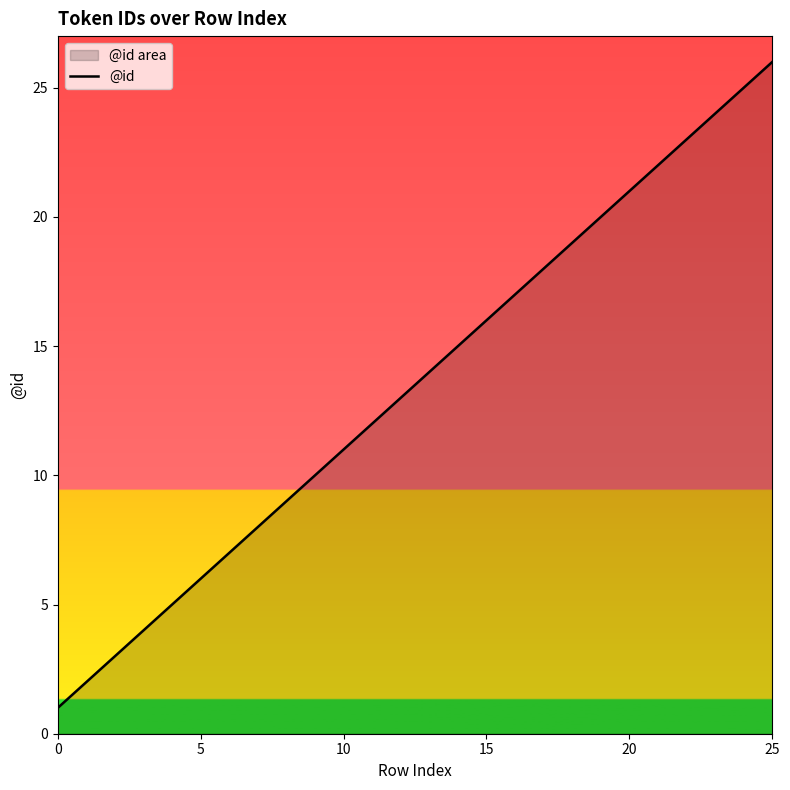

At which category does the chart reach its peak across all series?

25